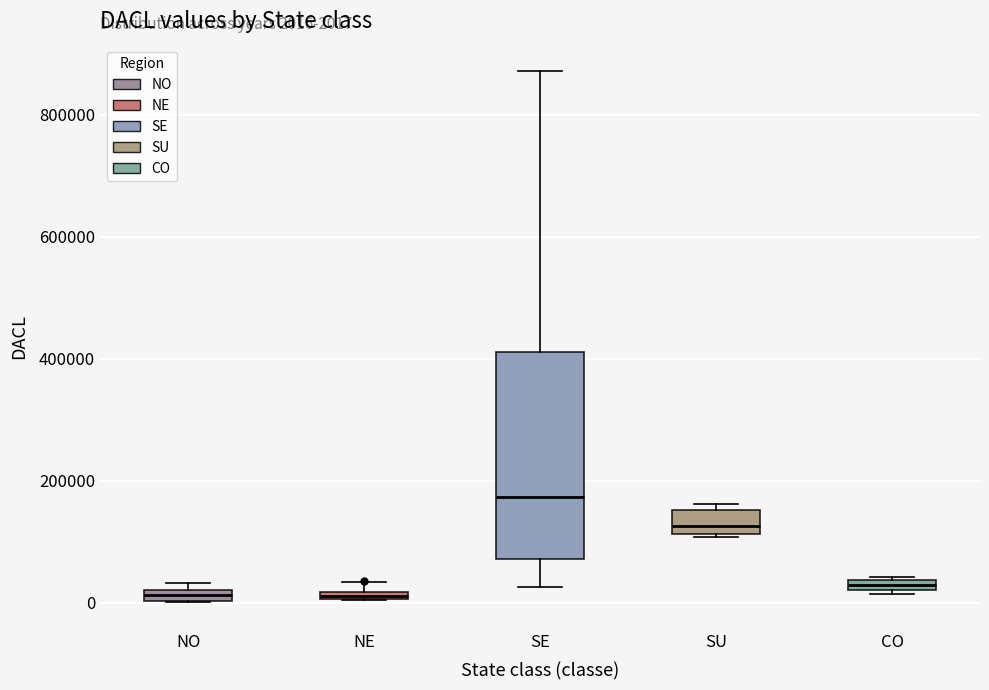

Comparing the boxes themselves (not the whiskers), which one is the tallest?

SE